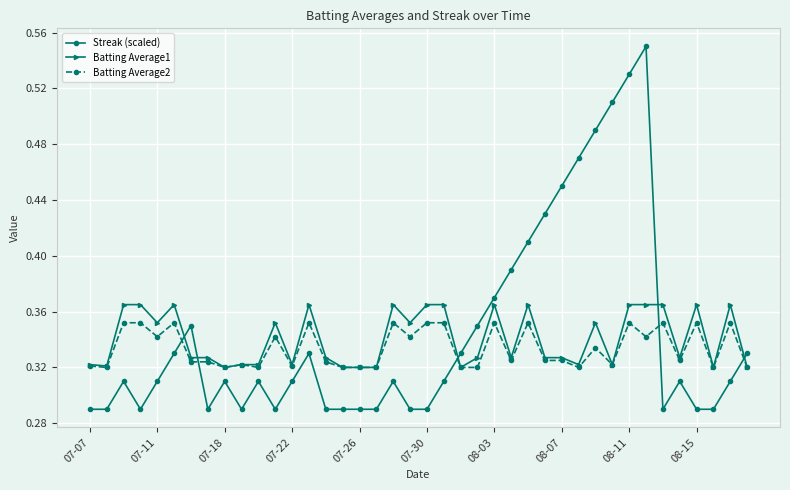

What are all the series names shown in the legend?

Streak (scaled), Batting Average1, Batting Average2